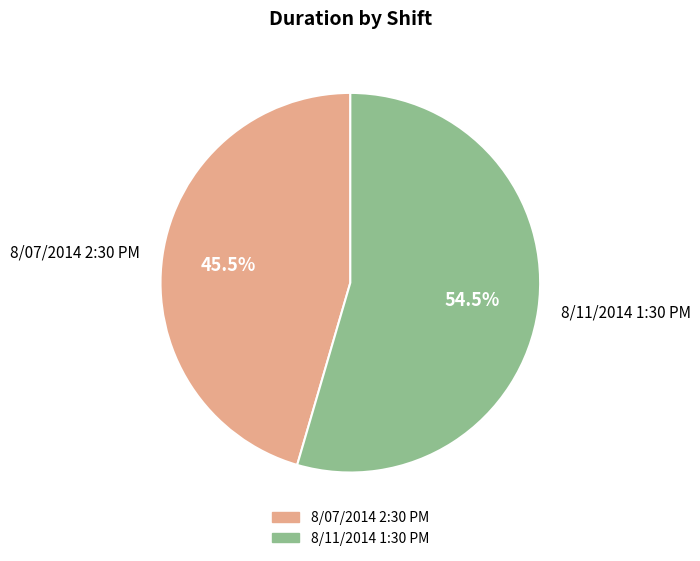

How many segments does this pie chart have?

2